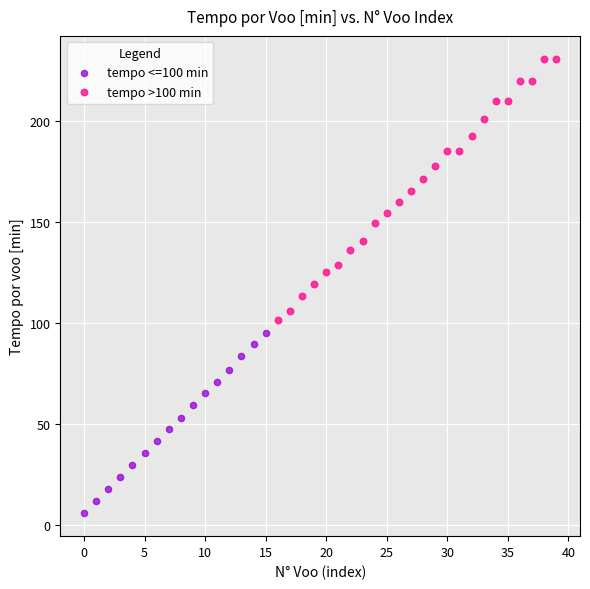

Which series reaches the maximum Y coordinate?

tempo >100 min